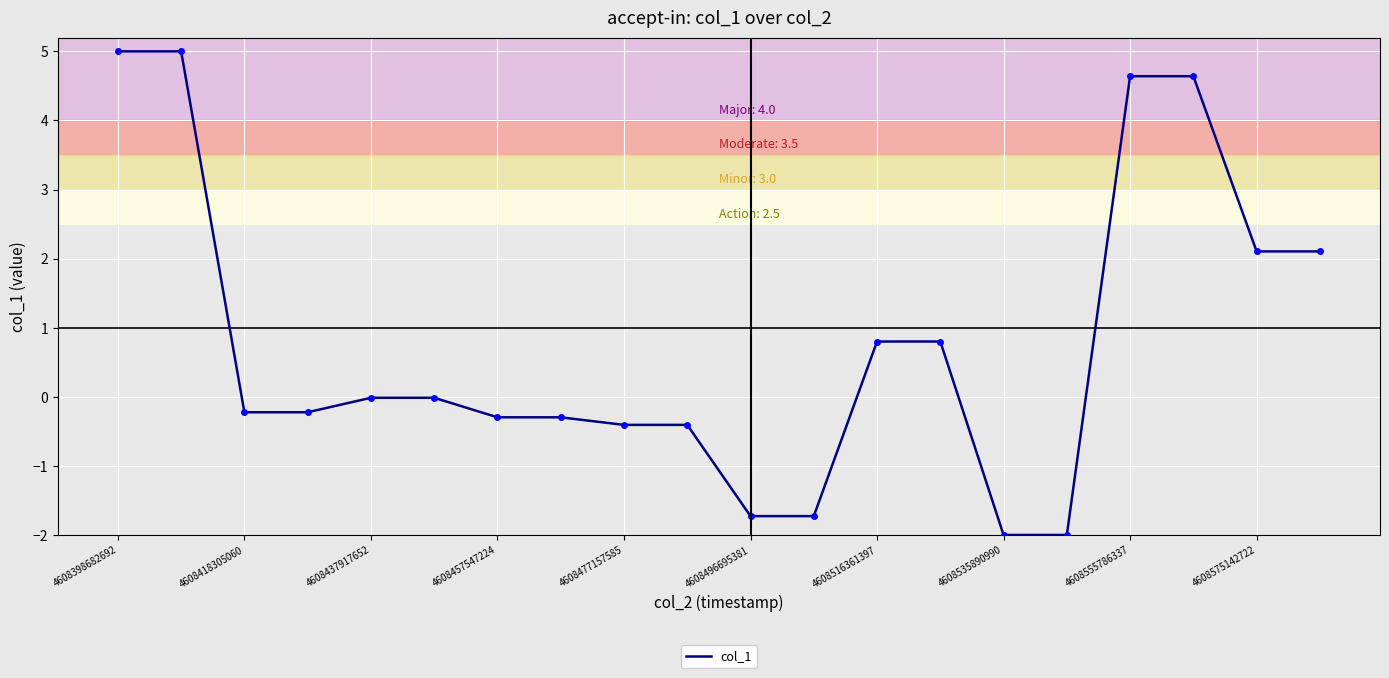

What is the smallest value displayed?

-2.0